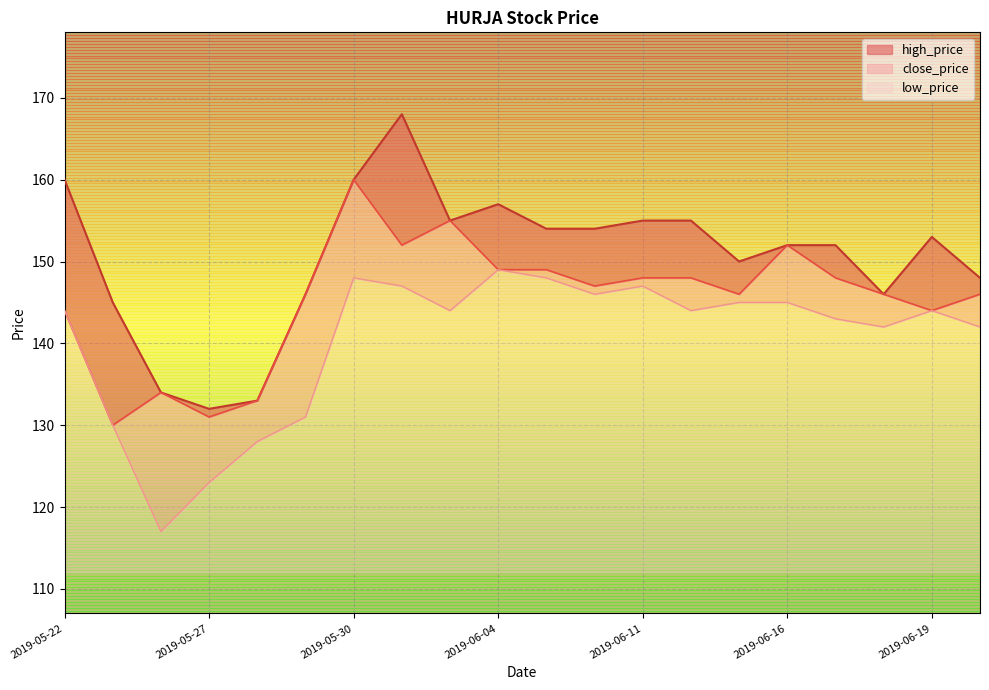

At which label does high_price reach its minimum?

2019-05-27